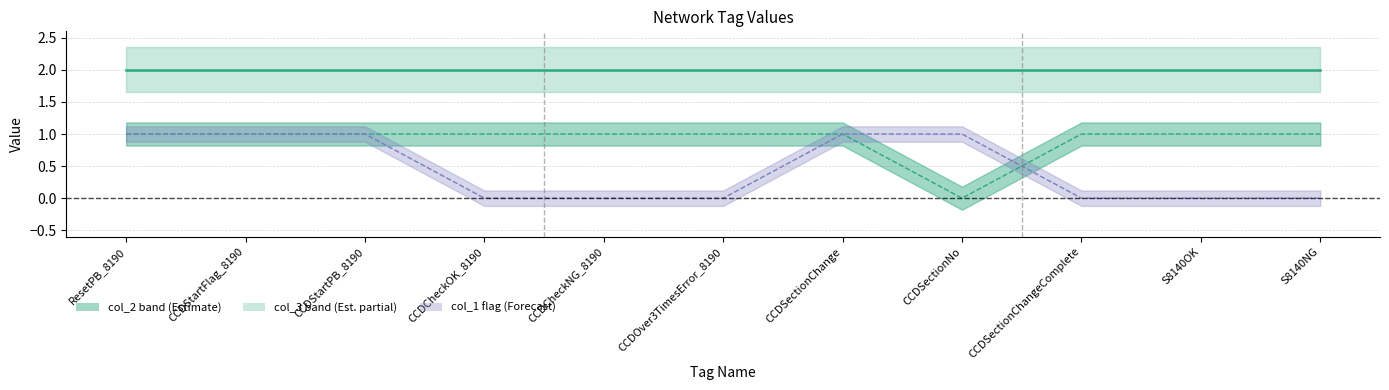

What is the label of the 7th point from the left?

CCDSectionChange